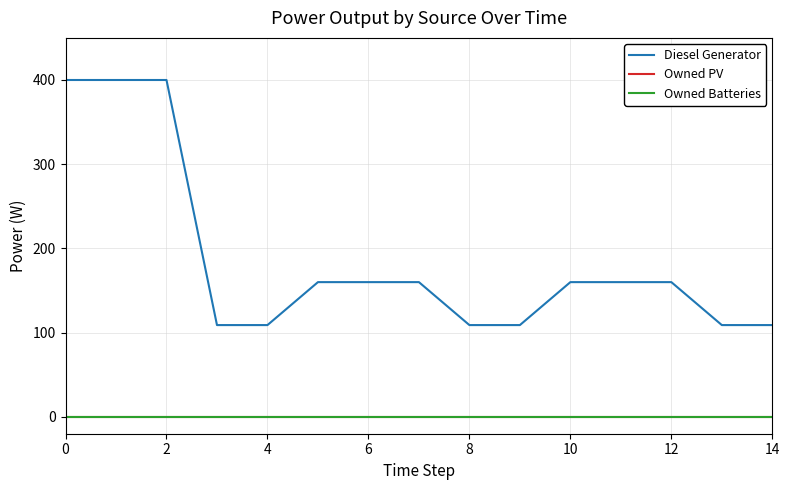

True or false: Owned PV and Diesel Generator intersect in this chart.

False